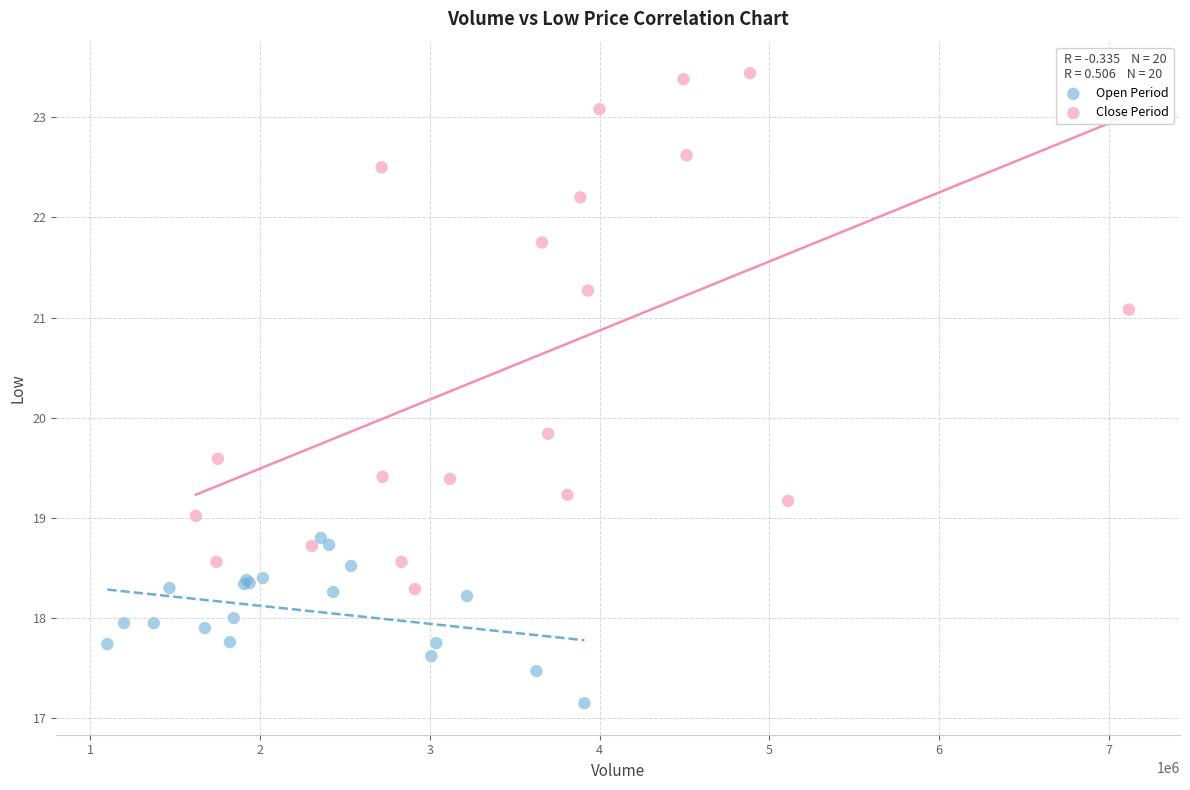

Which series reaches the maximum Y coordinate?

Close Period